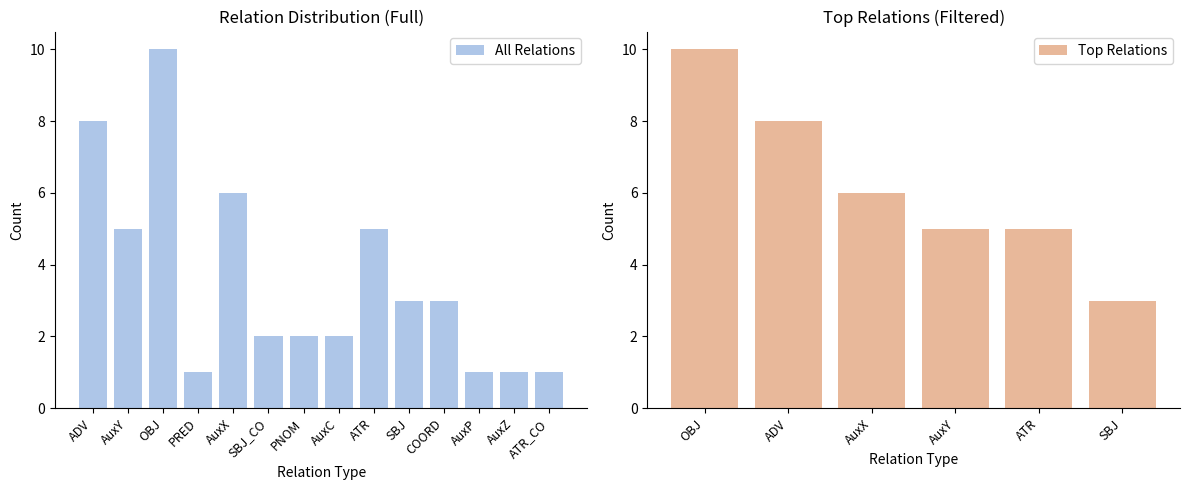

What is the difference between the All Relations values at COORD and OBJ?

7